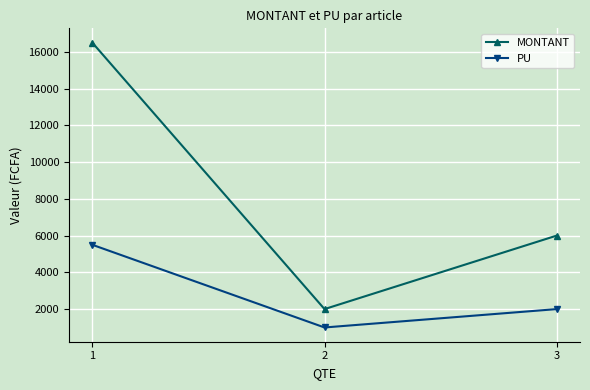

True or false: MONTANT has a value of 8658 at 1.

False